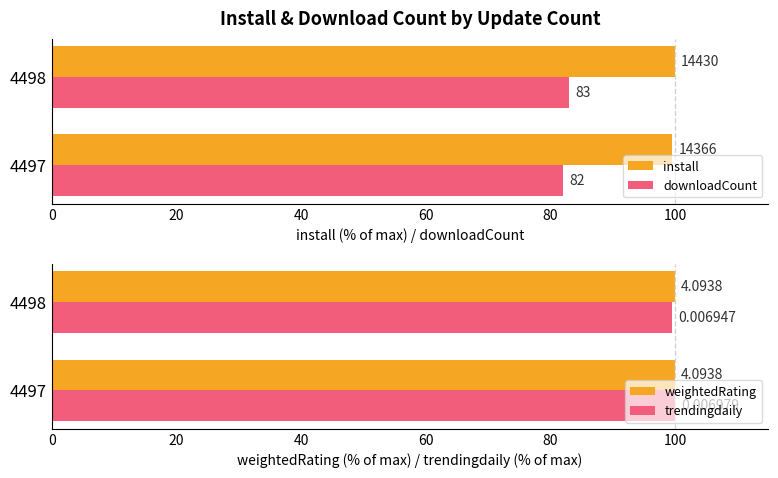

What are all the series names shown in the legend?

install, downloadCount, weightedRating, trendingdaily